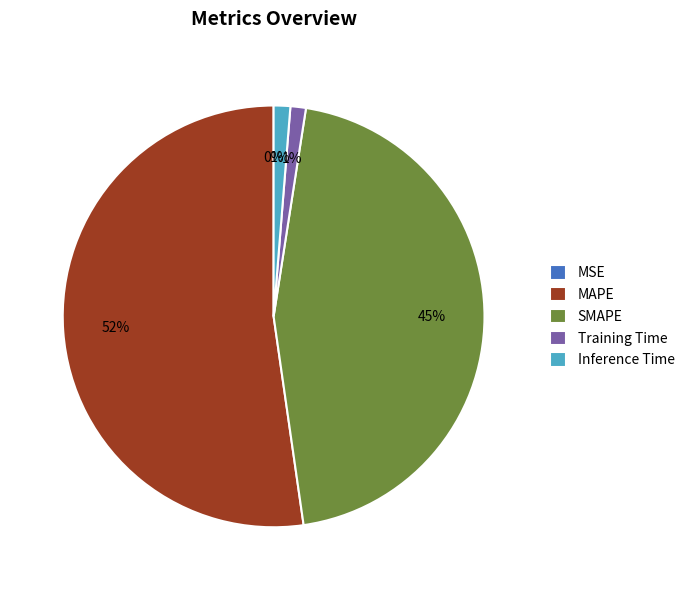

To the nearest percent, what portion does Inference Time represent?

1%